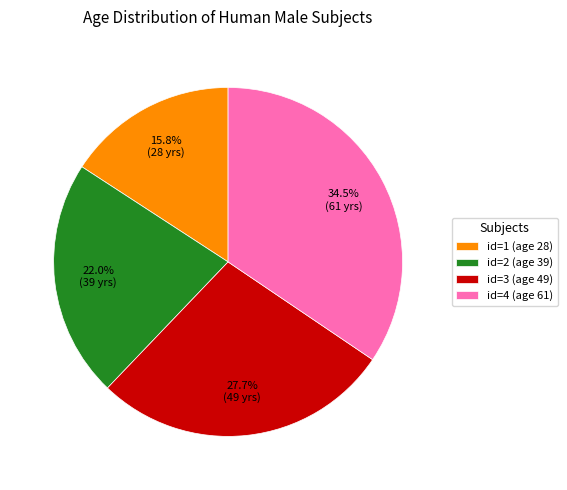

Which category has the smallest portion of the pie?

id=1 (age 28)